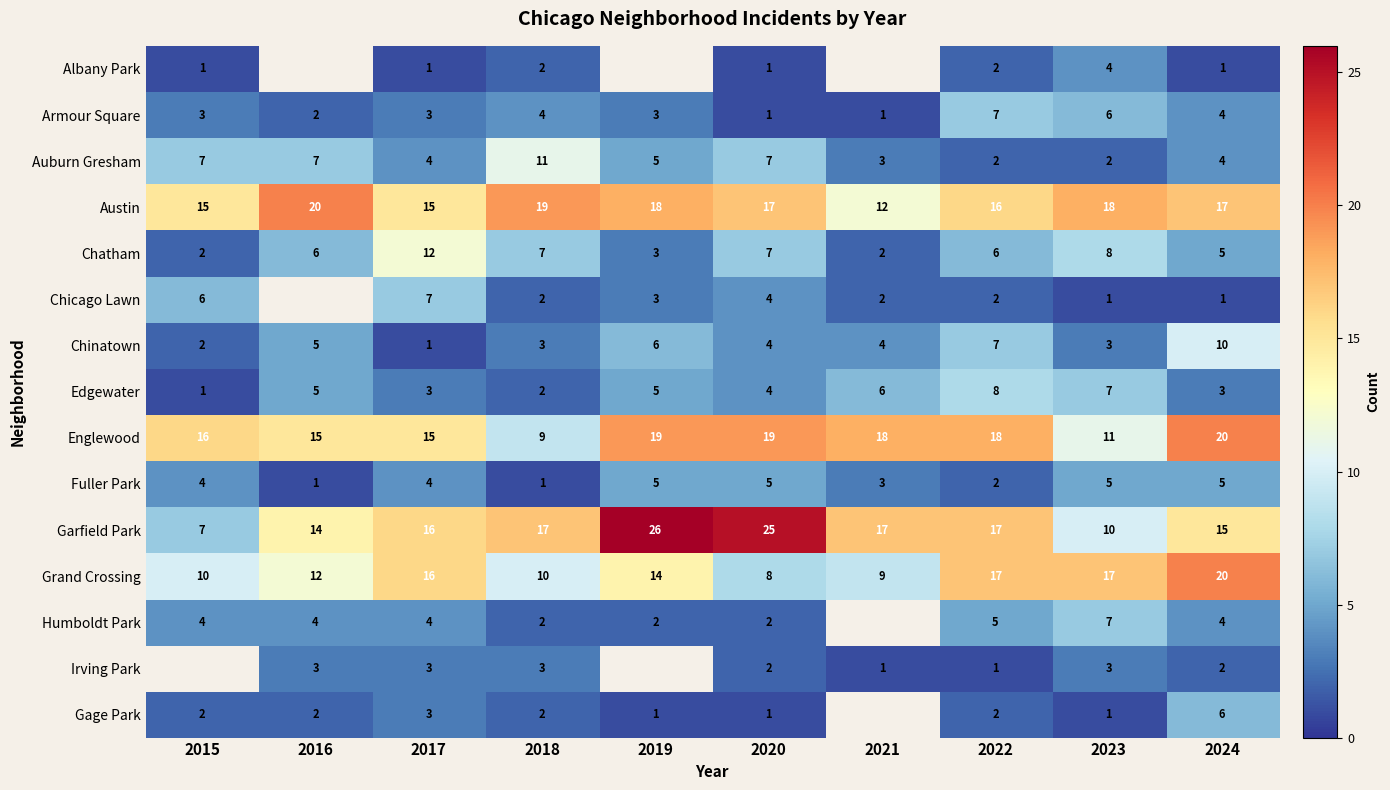

Count the Armour Square values in the range 2 to 4.

6